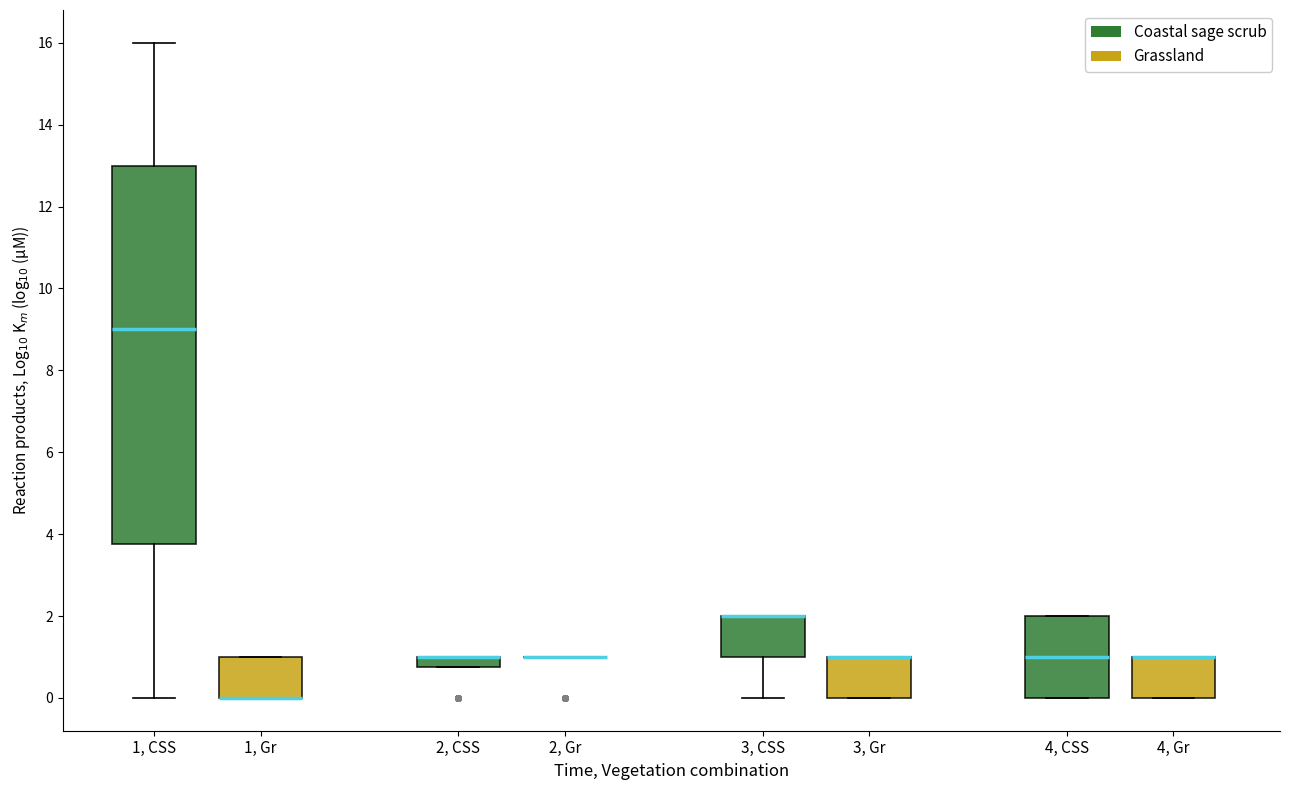

Which box is the tallest, from its lower edge to its upper edge?

1, CSS